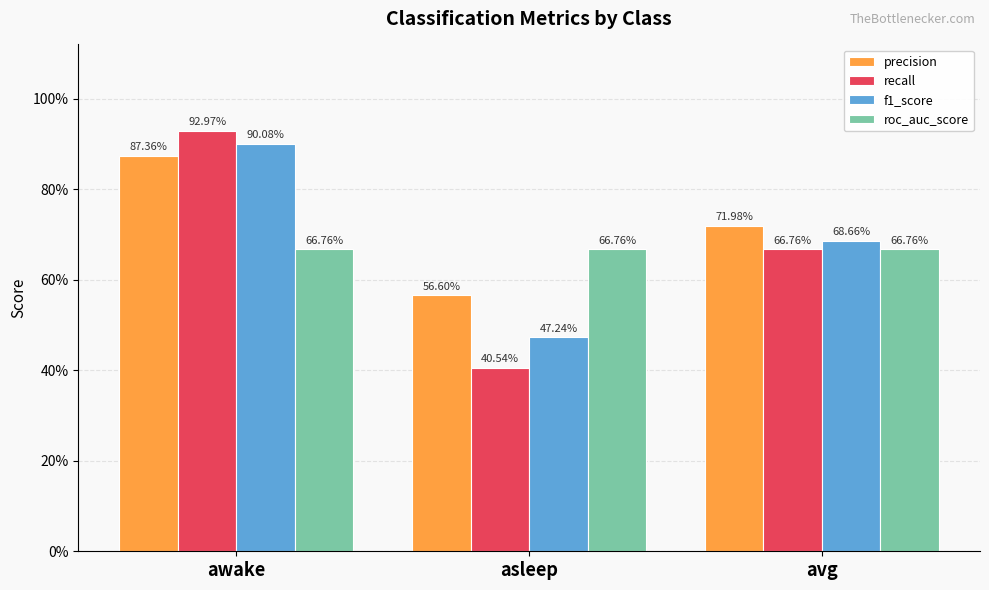

What are all the series names shown in the legend?

precision, recall, f1_score, roc_auc_score